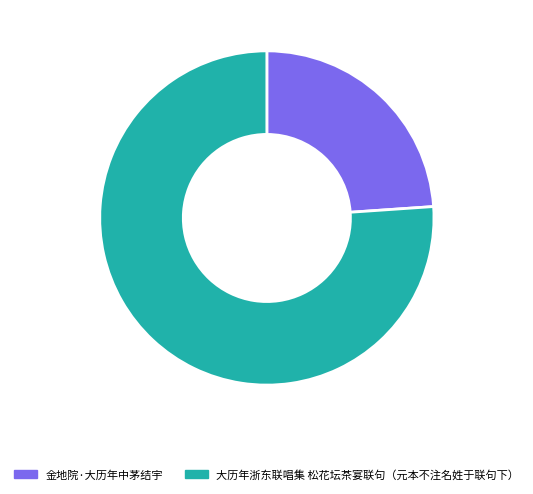

Rank the categories by value from highest to lowest.

大历年浙东联唱集 松花坛茶宴联句（元本不注名姓于联句下）, 金地院·大历年中茅结宇